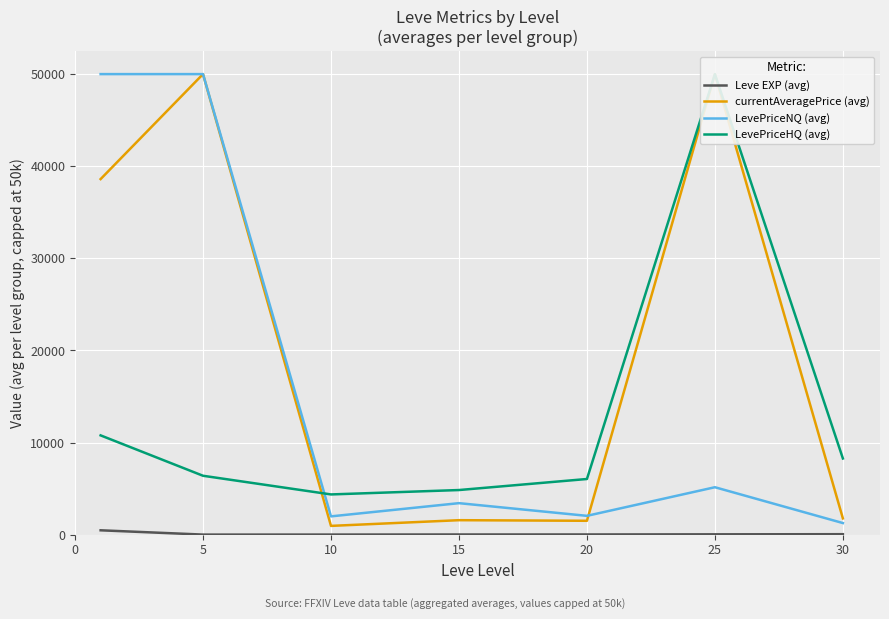

How many lines are shown in the chart?

4